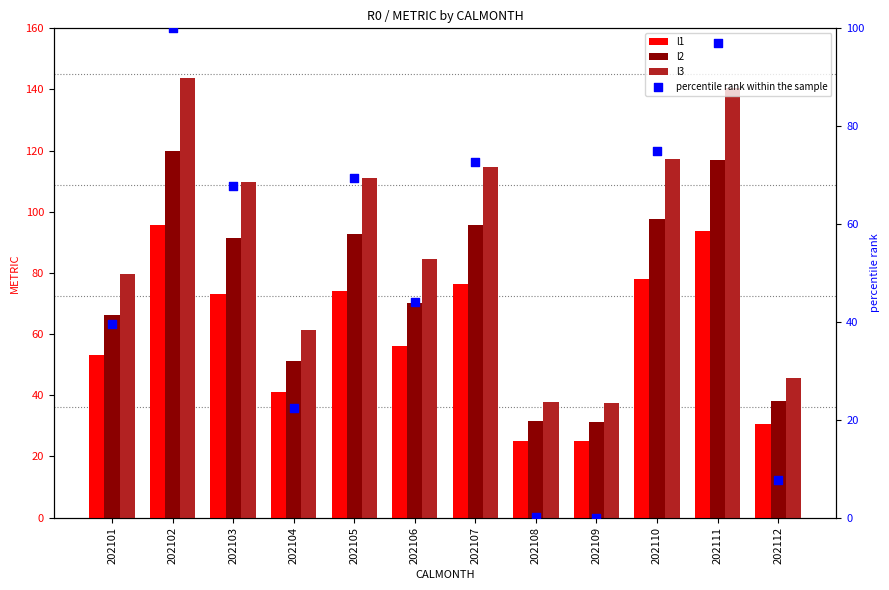

Which series reaches the maximum Y coordinate?

l3